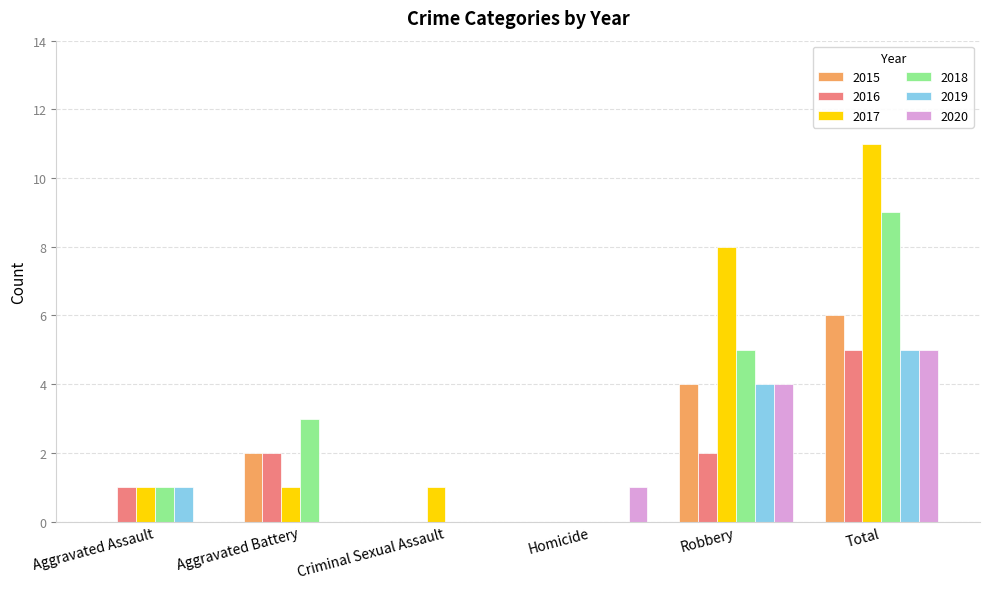

Is the value of 2020 at Robbery greater than the value of 2019 at Total?

No